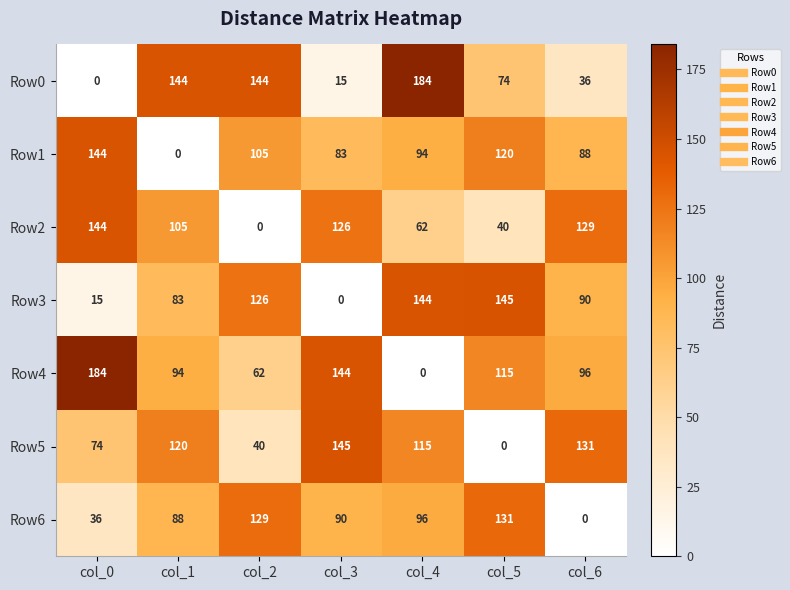

What is the difference between the highest and lowest values at col_4?

184